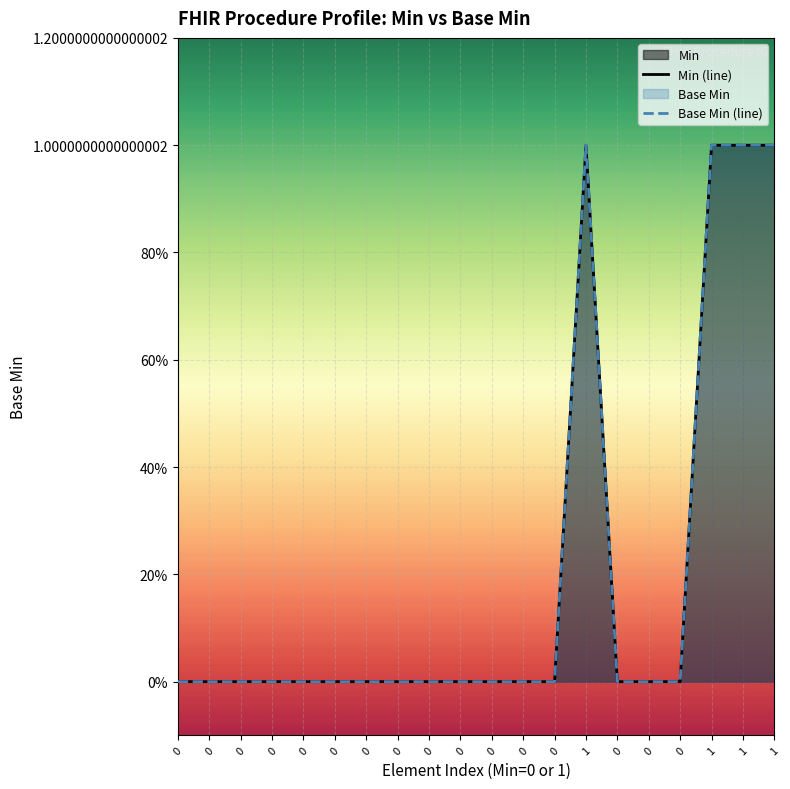

Is the value of Base Min (line) at 0 greater than the value of Min (line) at 0?

No